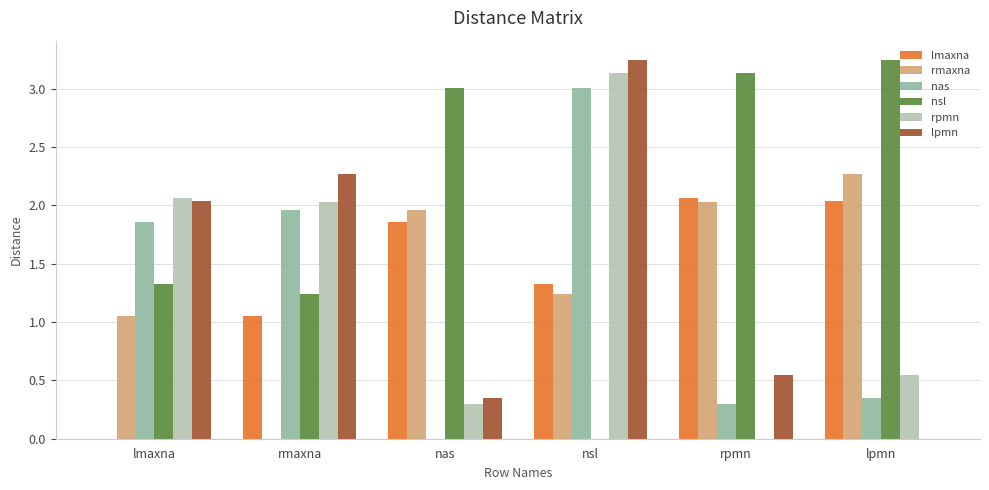

The value of lmaxna at nsl is 1.3. True or false?

True